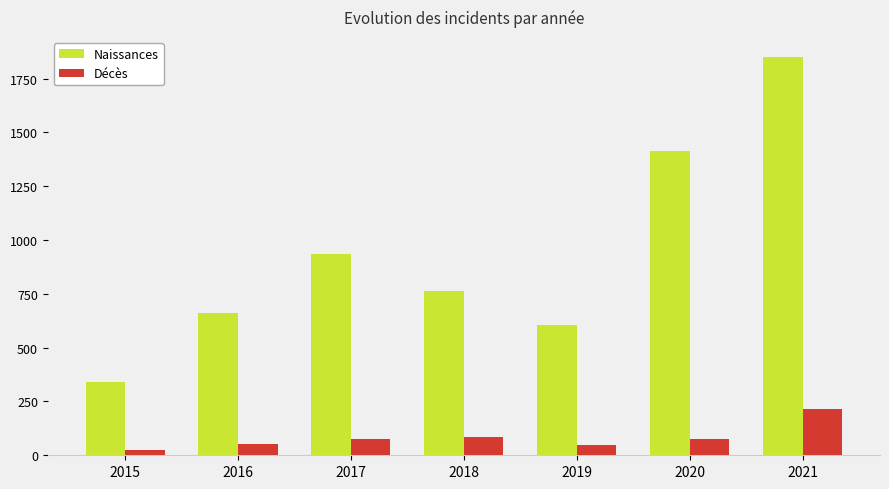

At which label is Naissances closest to 1095?

2017